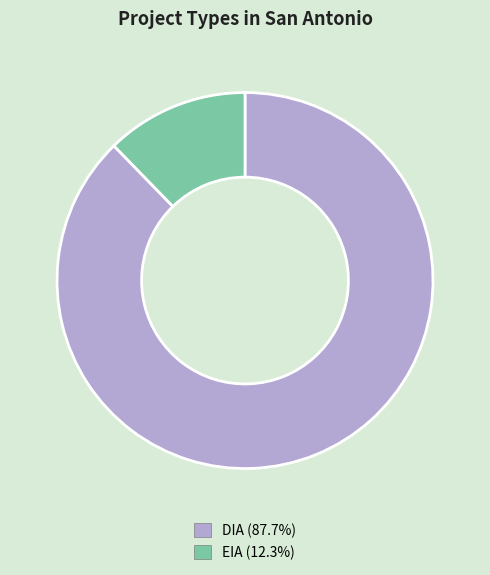

How many segments does this pie chart have?

2